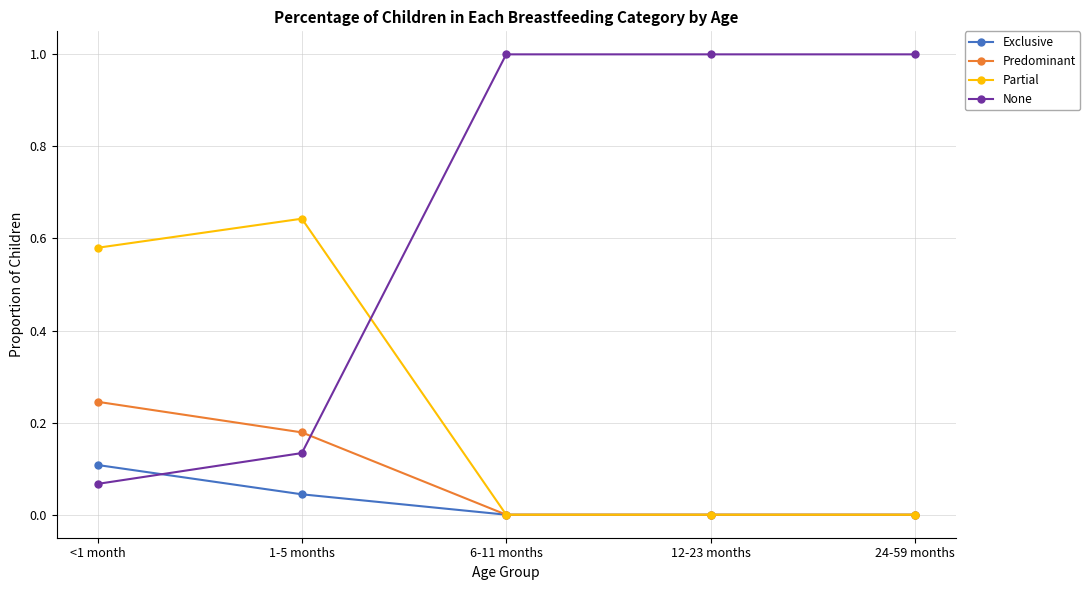

How many Exclusive values are between 0 and 1?

5